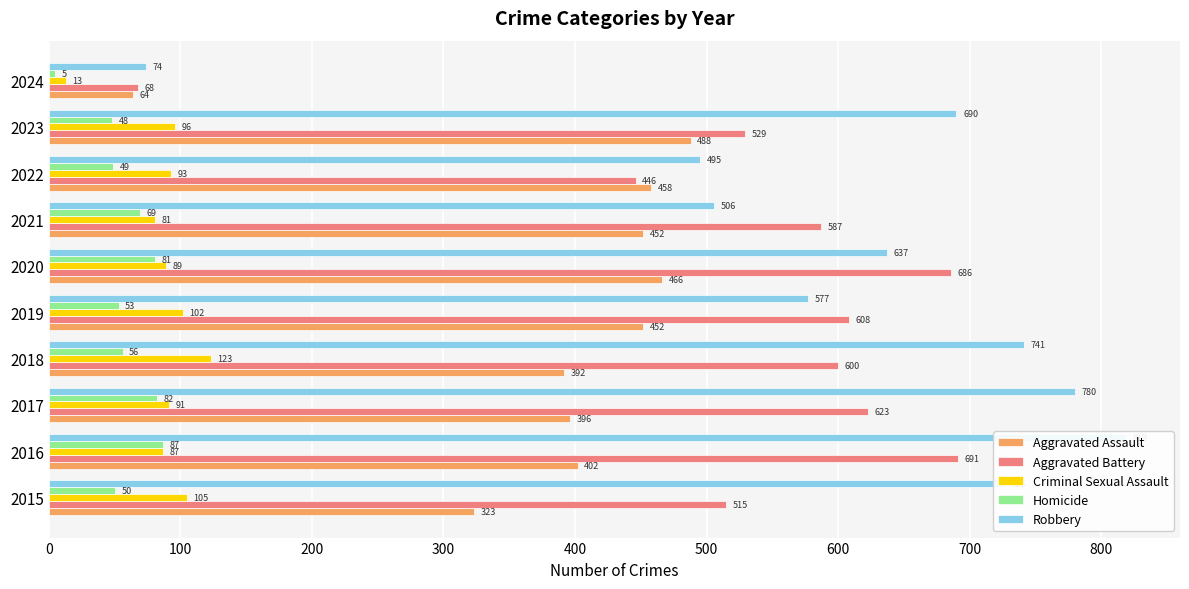

Rank the series by their maximum value, from lowest to highest.

Homicide, Criminal Sexual Assault, Aggravated Assault, Aggravated Battery, Robbery